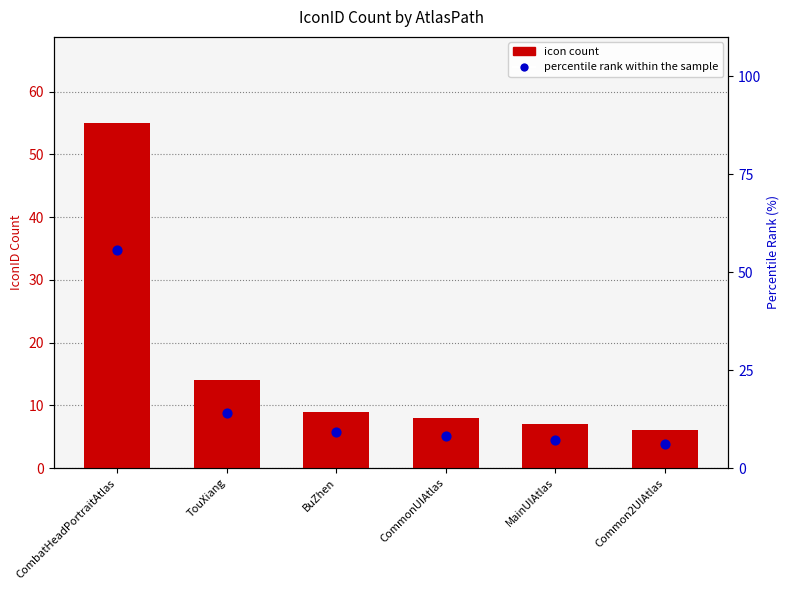

Which series reaches the maximum Y coordinate?

percentile rank within the sample